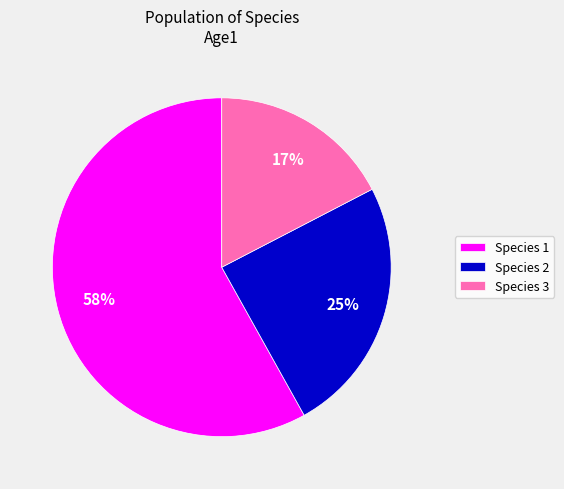

Which slice is the largest?

Species 1